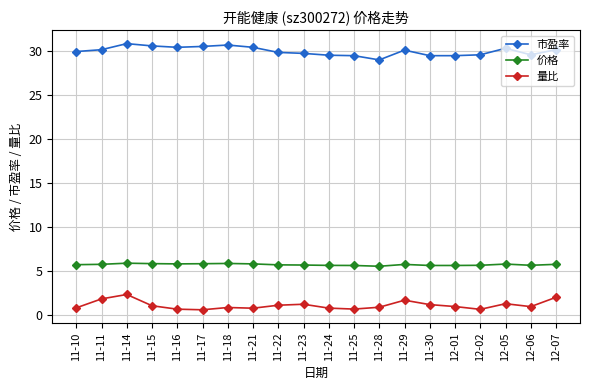

What is the label of the 18th point from the right?

11-14